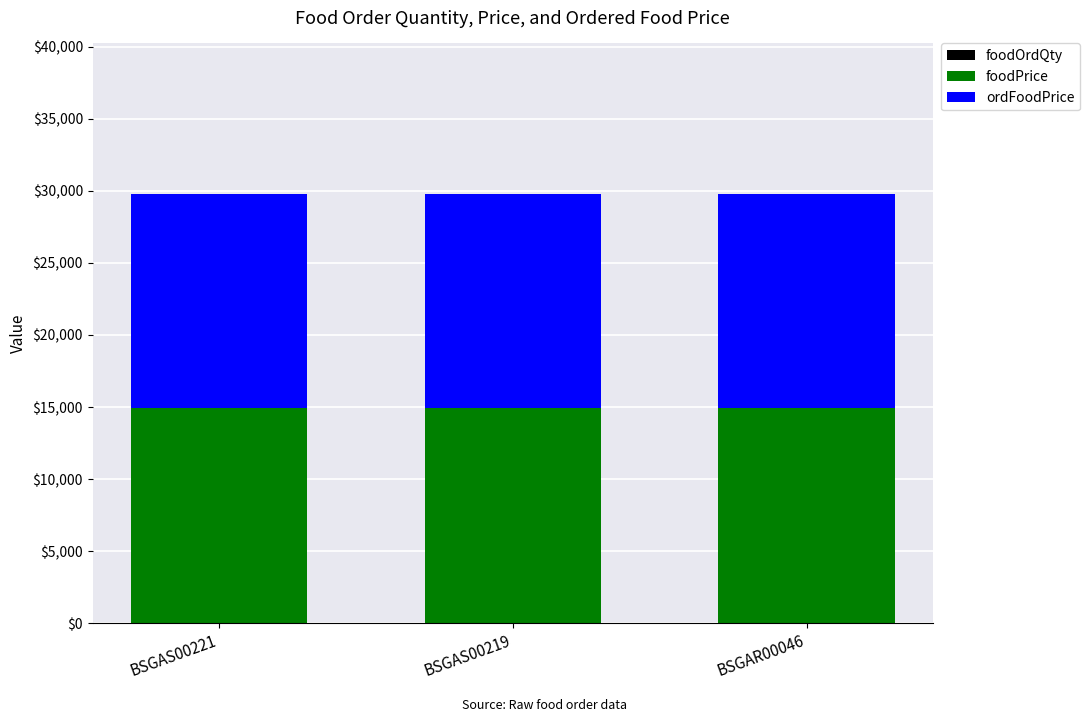

How many distinct data groups are displayed?

3